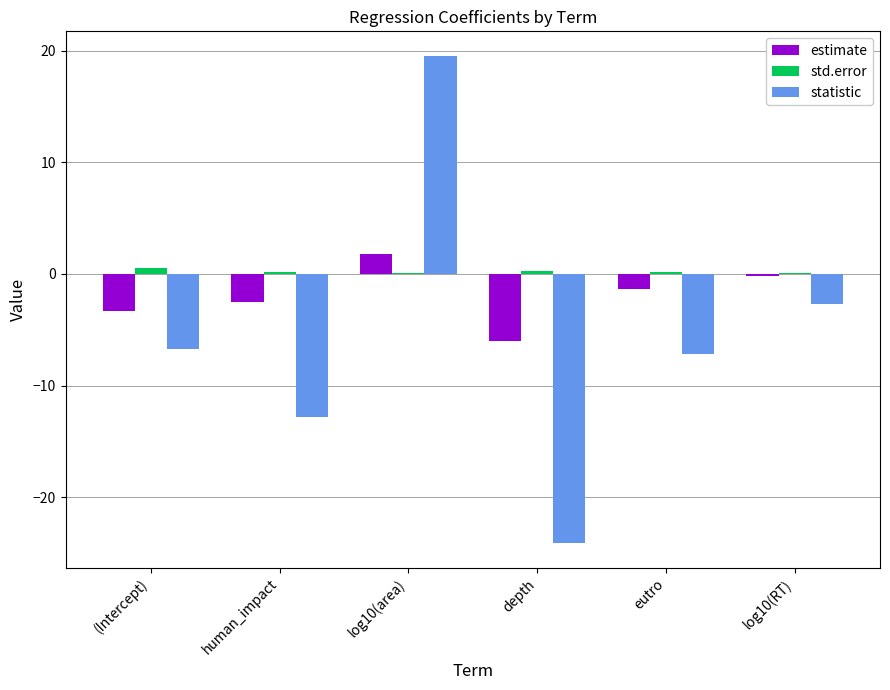

Between (Intercept) and log10(area), which series saw the biggest shift?

statistic